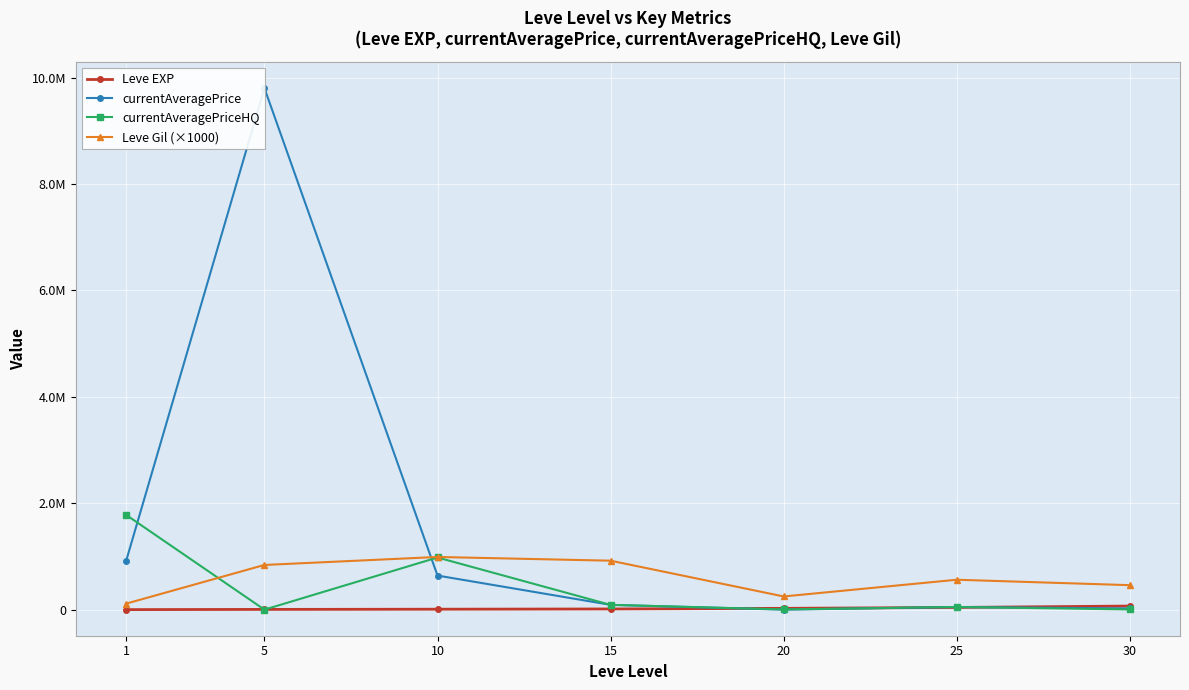

True or false: Leve EXP has a value of 630 at 1.

True